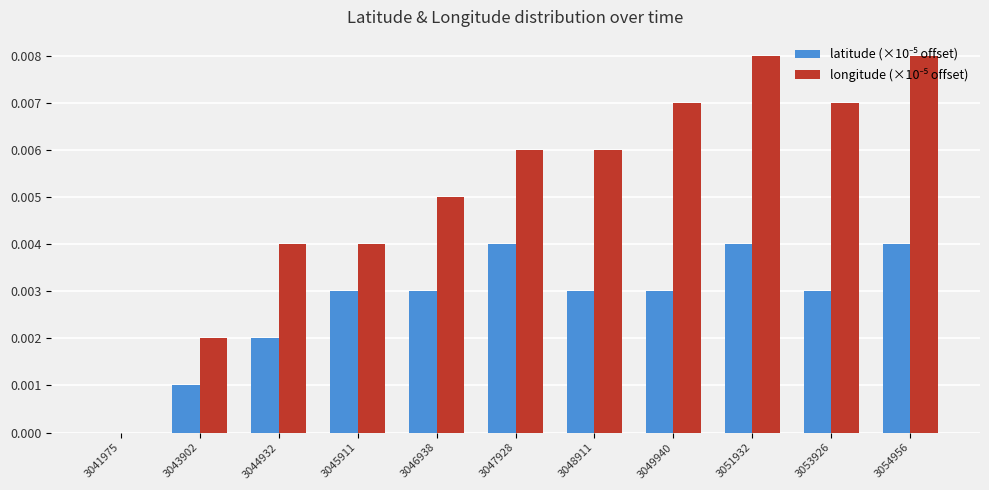

Rank the series at 3054956 from highest to lowest value.

longitude (×10⁻⁵ offset), latitude (×10⁻⁵ offset)